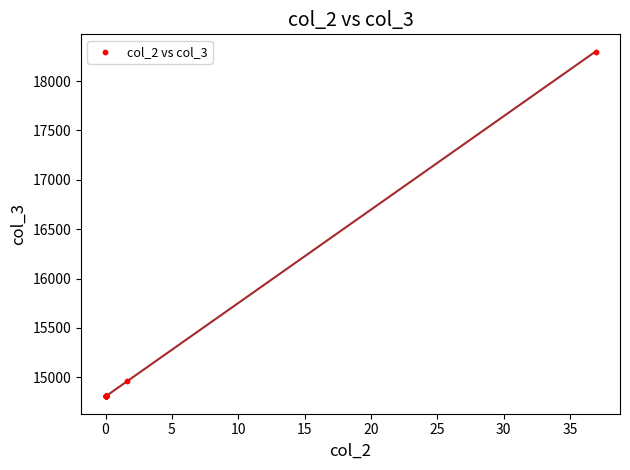

What Y value in the scatter plot is closest to 16552?

14961.5